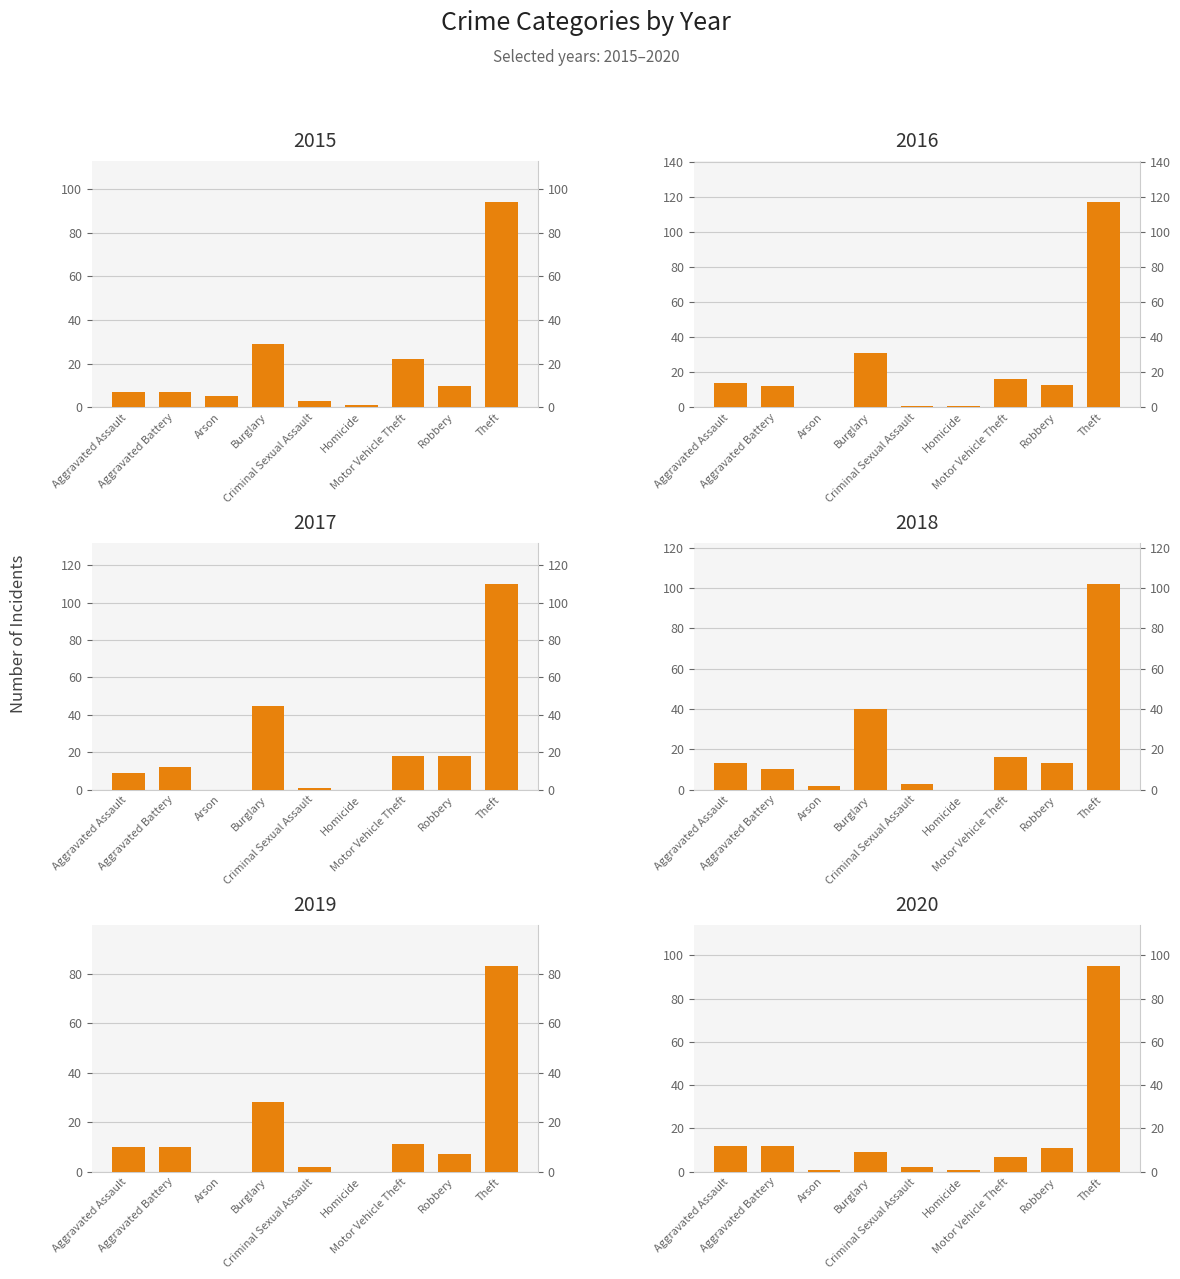

Reading left to right, list all the values displayed in this chart.

2015: Aggravated Assault=7	Aggravated Battery=7	Arson=5	Burglary=29	Criminal Sexual Assault=3	Homicide=1	Motor Vehicle Theft=22	Robbery=10	Theft=94
2016: Aggravated Assault=14	Aggravated Battery=12	Arson=0	Burglary=31	Criminal Sexual Assault=1	Homicide=1	Motor Vehicle Theft=16	Robbery=13	Theft=117
2017: Aggravated Assault=9	Aggravated Battery=12	Arson=0	Burglary=45	Criminal Sexual Assault=1	Homicide=0	Motor Vehicle Theft=18	Robbery=18	Theft=110
2018: Aggravated Assault=13	Aggravated Battery=10	Arson=2	Burglary=40	Criminal Sexual Assault=3	Homicide=0	Motor Vehicle Theft=16	Robbery=13	Theft=102
2019: Aggravated Assault=10	Aggravated Battery=10	Arson=0	Burglary=28	Criminal Sexual Assault=2	Homicide=0	Motor Vehicle Theft=11	Robbery=7	Theft=83
2020: Aggravated Assault=12	Aggravated Battery=12	Arson=1	Burglary=9	Criminal Sexual Assault=2	Homicide=1	Motor Vehicle Theft=7	Robbery=11	Theft=95